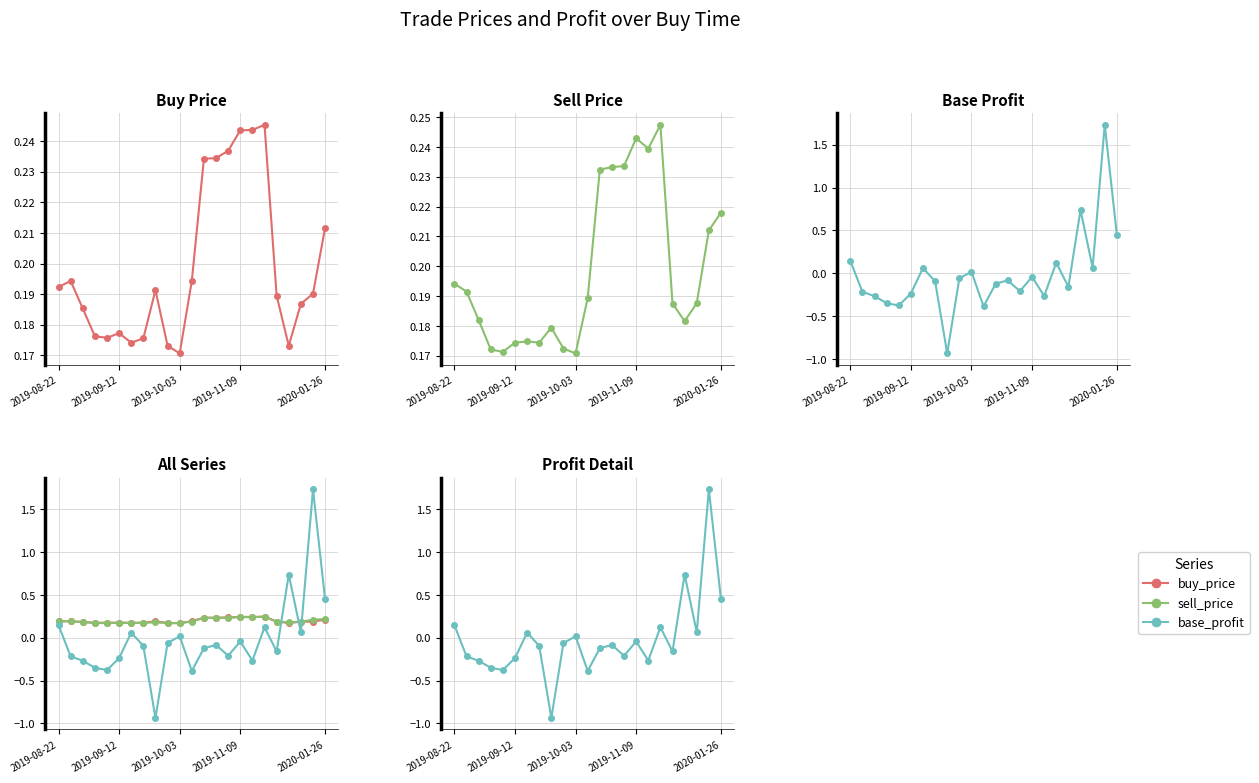

How many lines are shown in the chart?

3